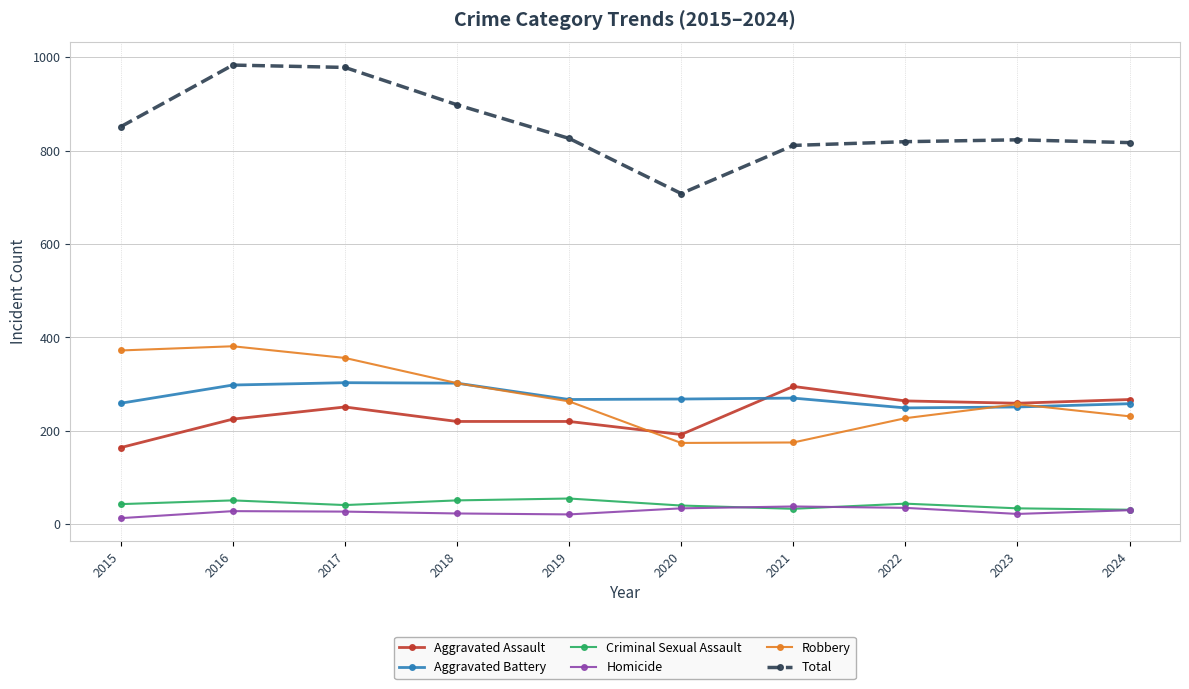

What is the difference between the maximum and second lowest values in the Total series?

172